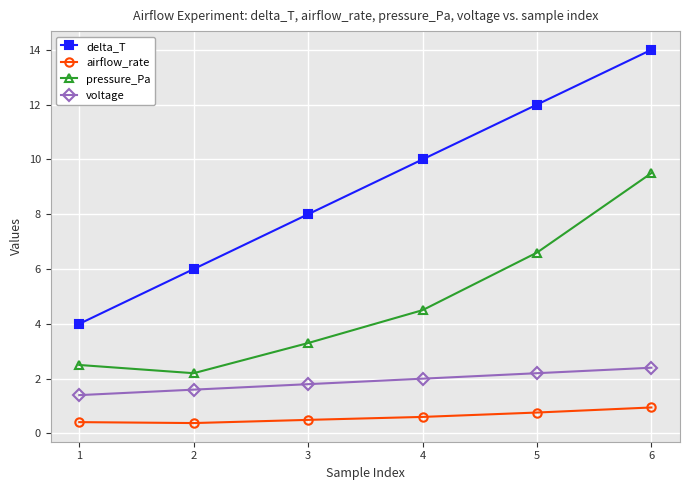

The pressure_Pa series shows 4.1 at 5. True or false?

False